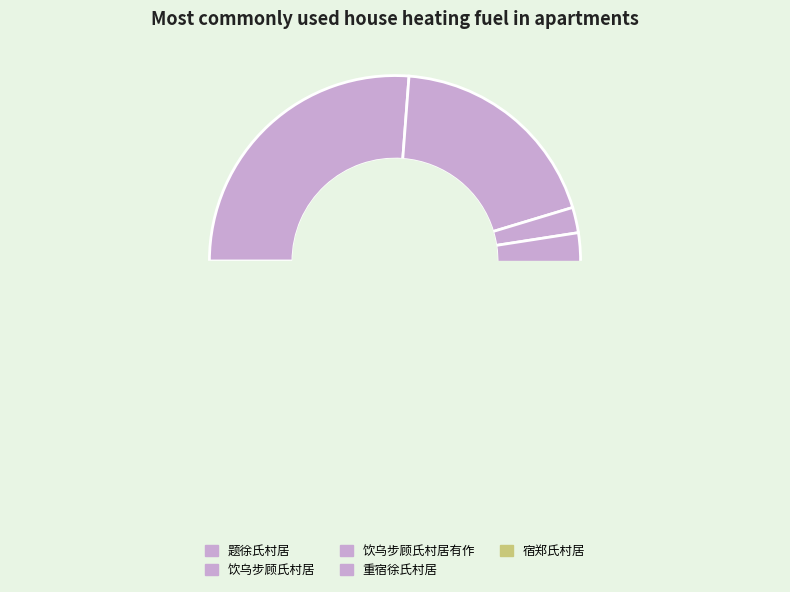

How many slices are in this pie chart?

5